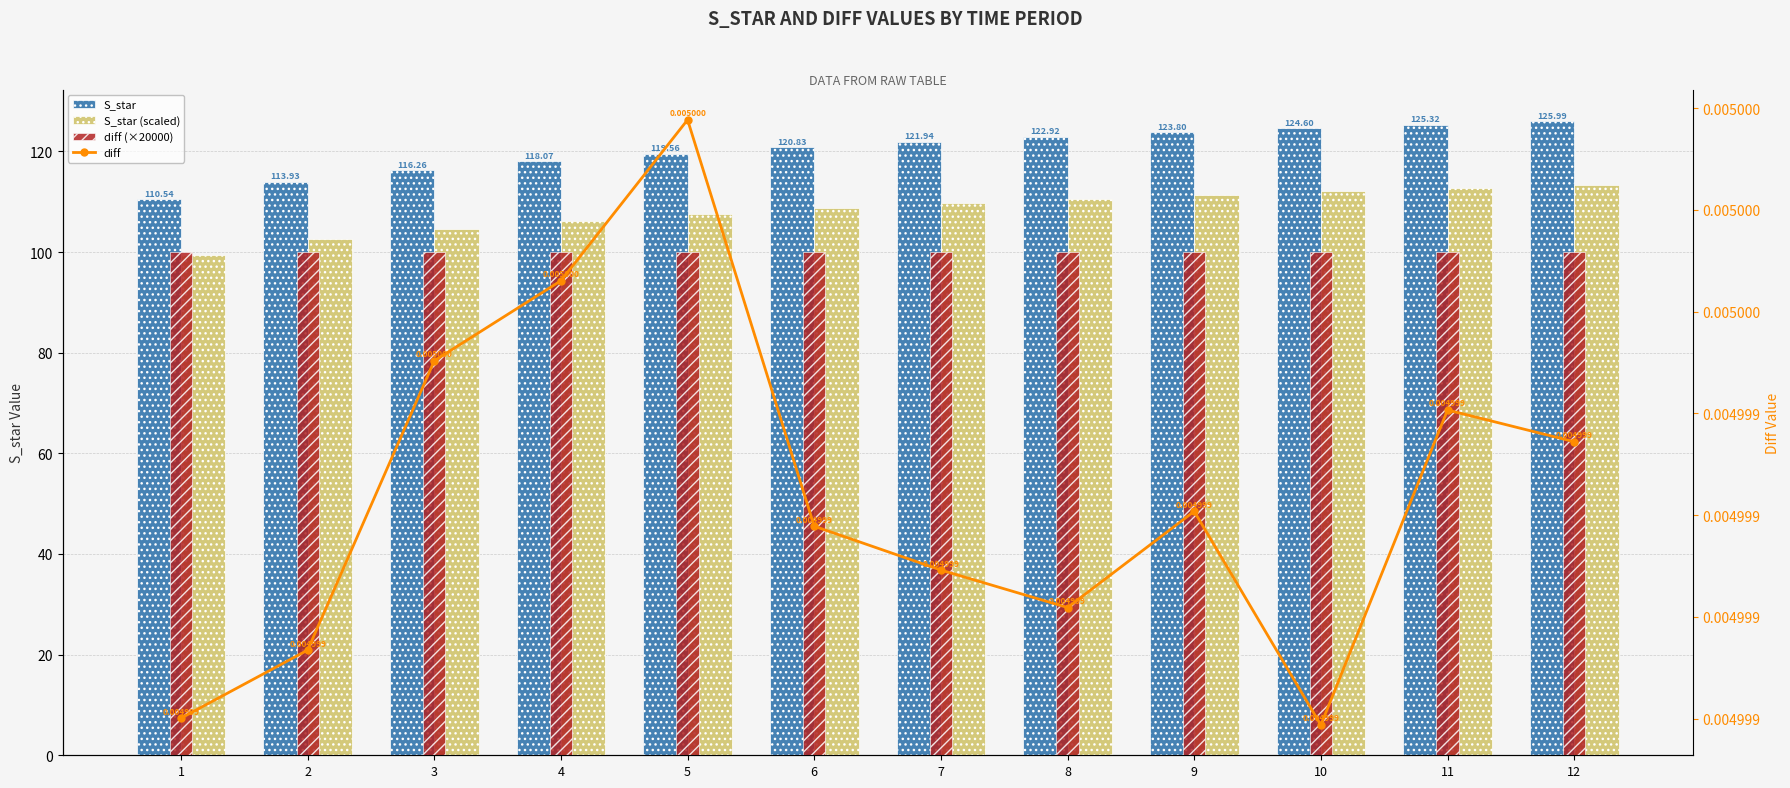

The value of diff at 8 is 0.0. True or false?

False